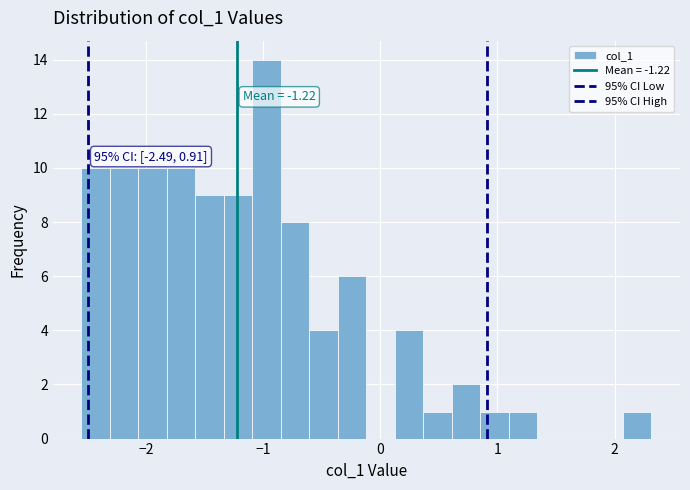

Around what value on the x-axis is the tallest bar? Give the approximate position of its centre, as read against the axis.

-1.0